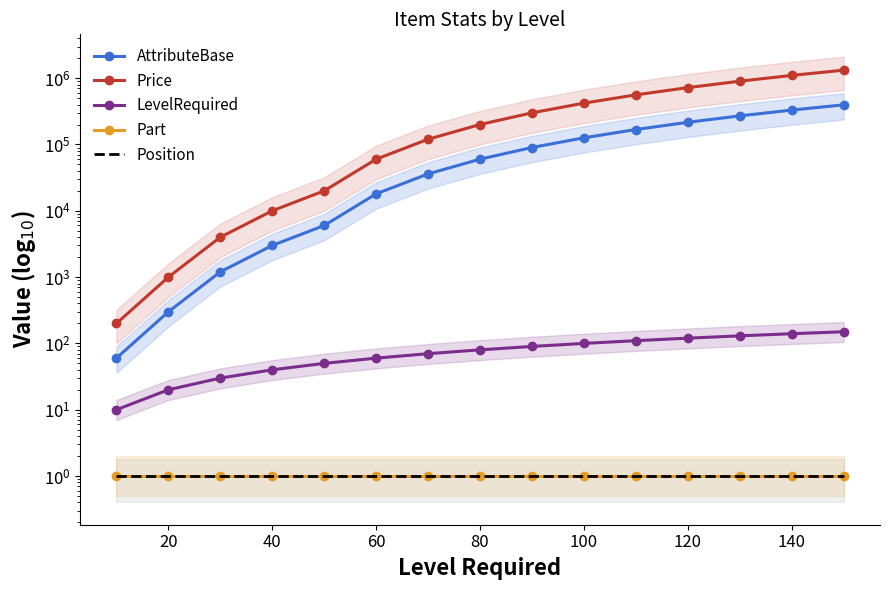

Which series has the largest range (max minus min)?

Price